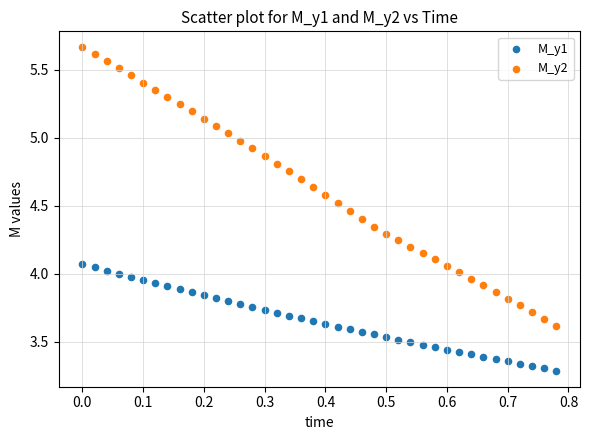

What is the X range (max minus min) for the scatter plot?

0.8